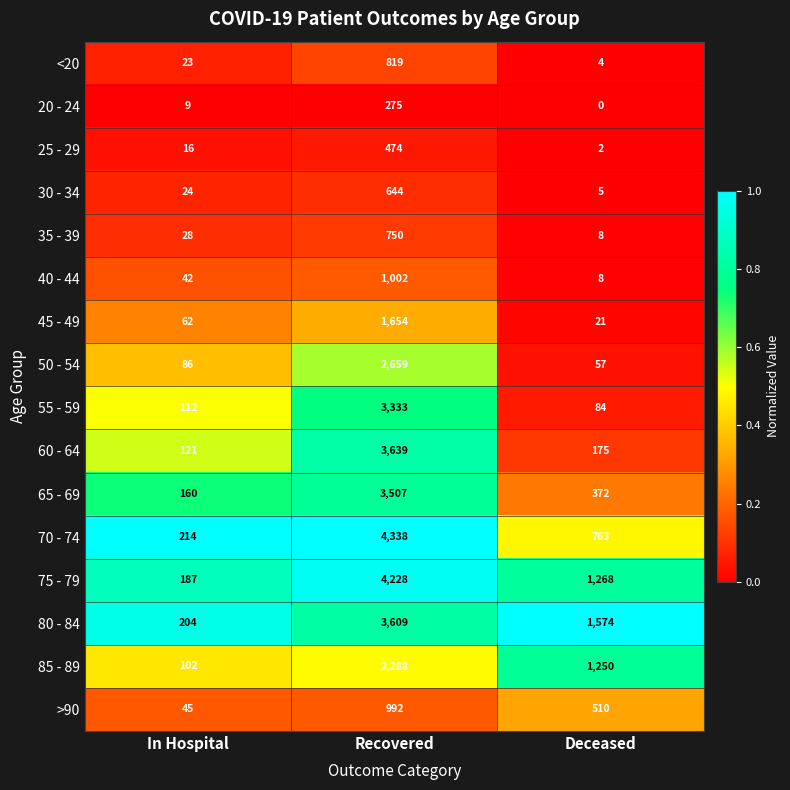

Rank the categories by 45 - 49 value from highest to lowest.

Recovered, In Hospital, Deceased